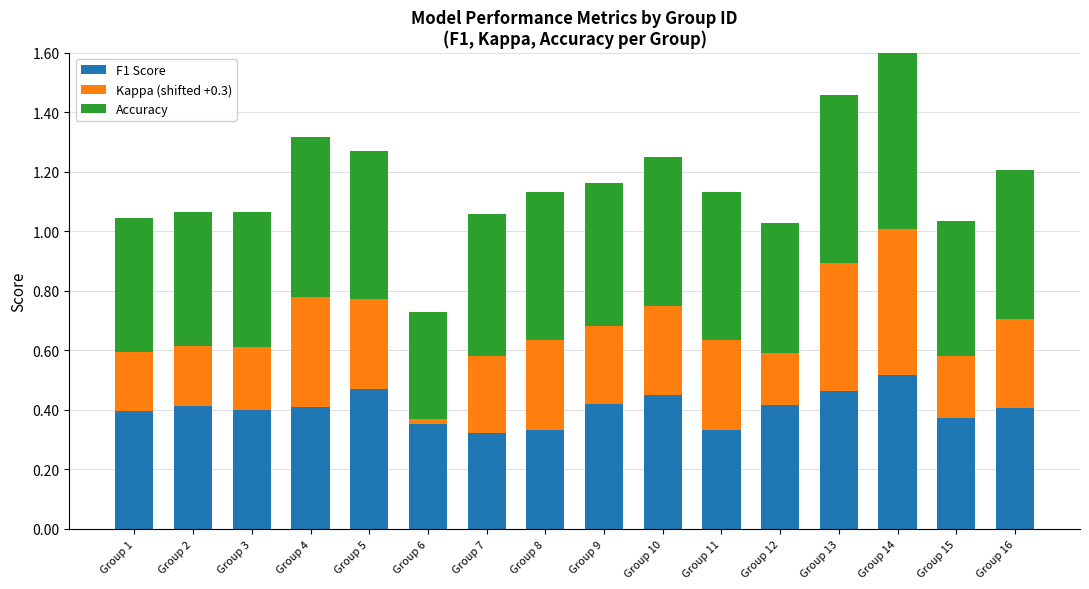

True or false: F1 Score has a value of 0.2 at Group 16.

False